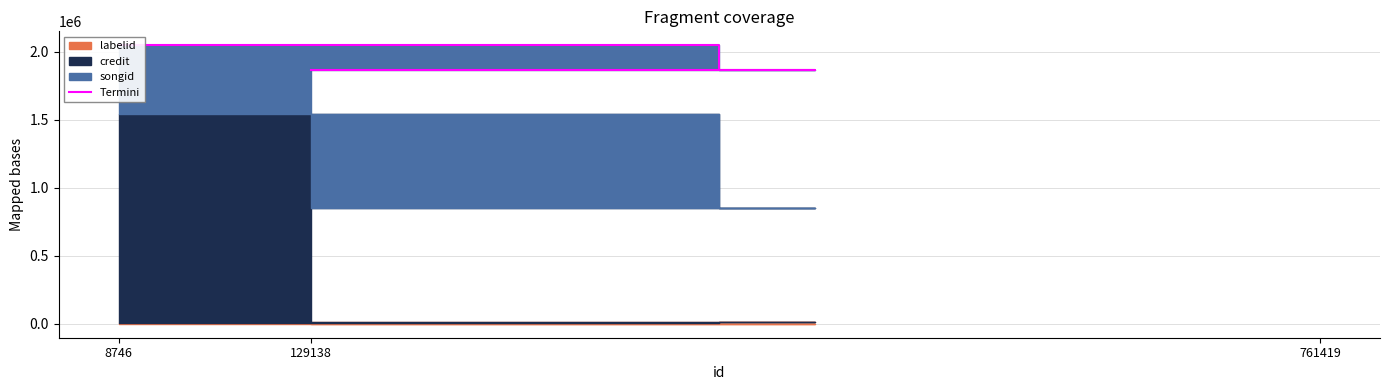

Count the values in the range 1865988 to 2048028.

3